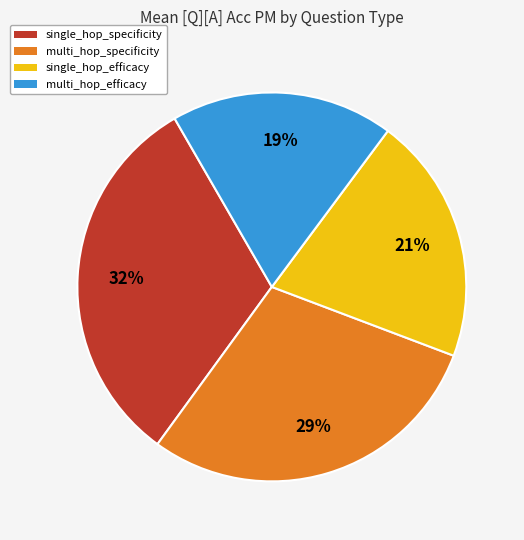

What percentage is the multi_hop_efficacy slice, to the nearest percent?

19%